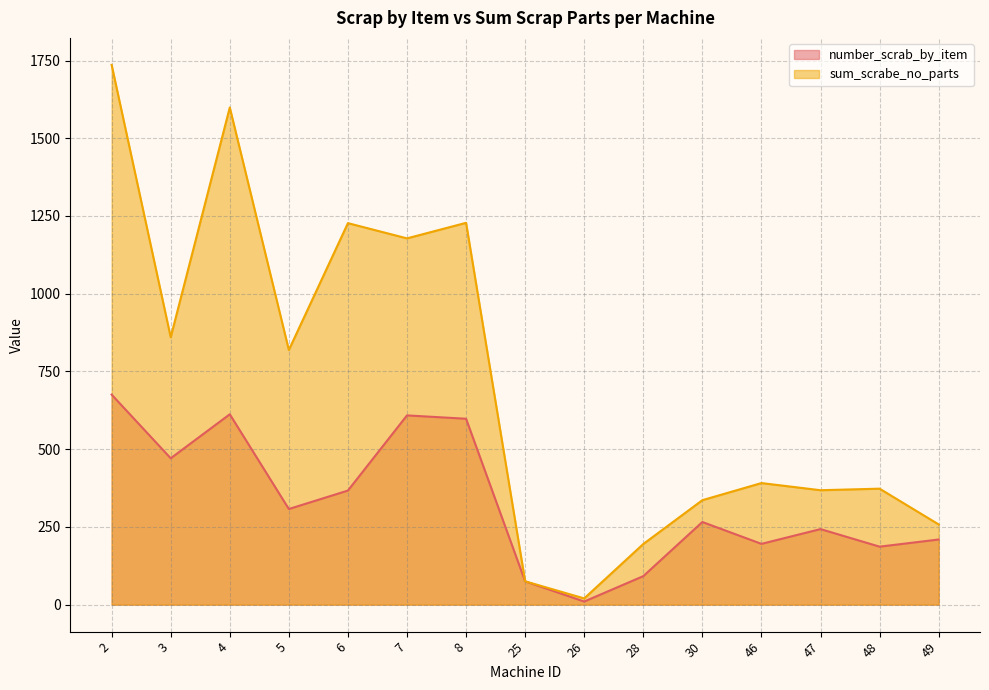

True or false: number_scrab_by_item and sum_scrabe_no_parts cross at least once.

False